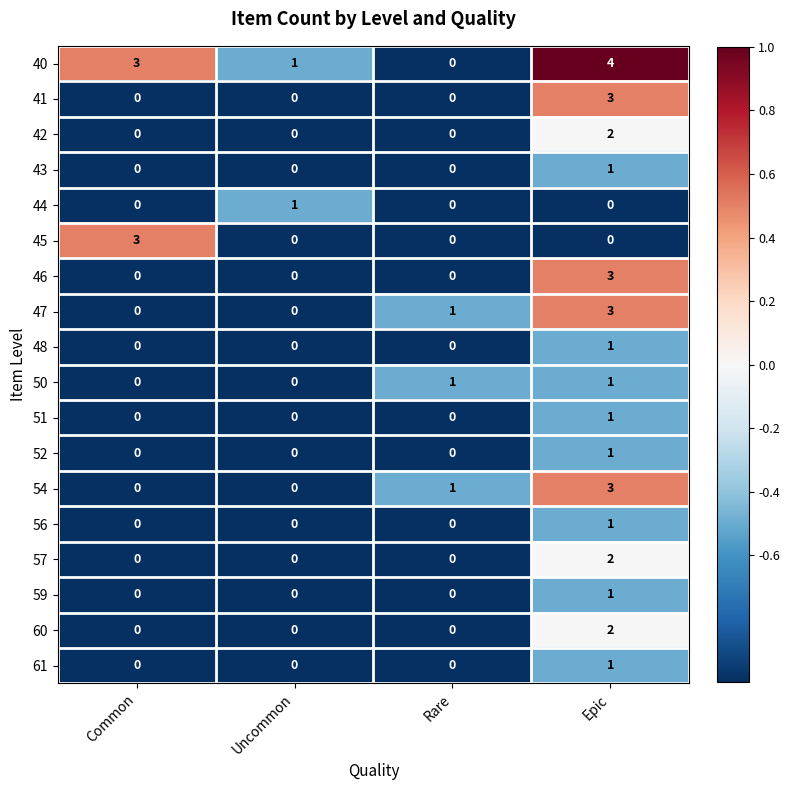

Is it true that 44 equals 2 at Uncommon?

False